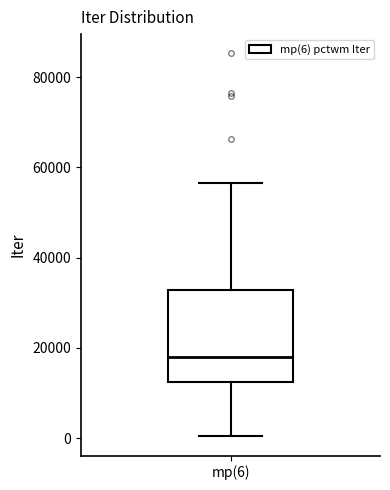

Transcribe this box plot: give where the median line is, the range the box spans, and where the two whiskers end, as read against the y-axis. The values are not printed on the chart, so give them approximately, as read against the axis.

median 18000, box 12000 to 32000, whiskers 0 to 56000